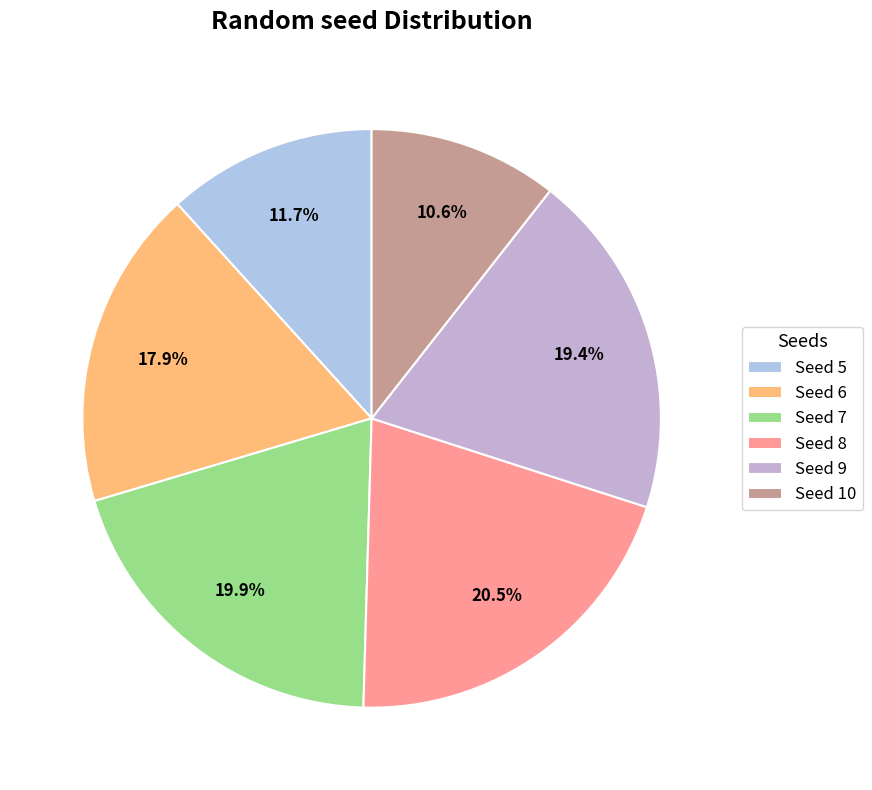

How many segments does this pie chart have?

6